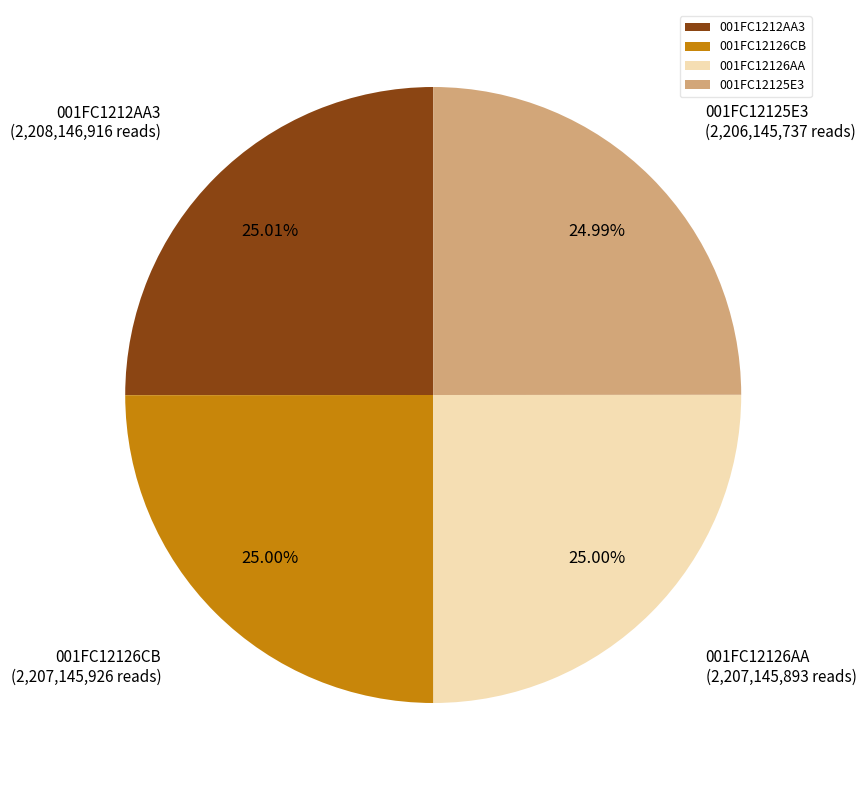

Approximately how many times larger is the value at 001FC12126AA compared to 001FC12125E3?

1.0